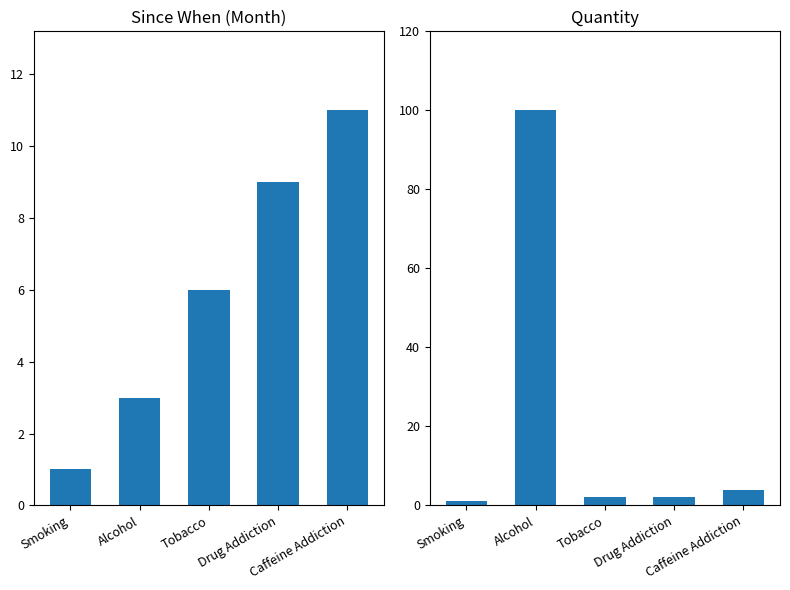

Rank the series at Smoking from lowest to highest value.

Since WhenM, Quantity